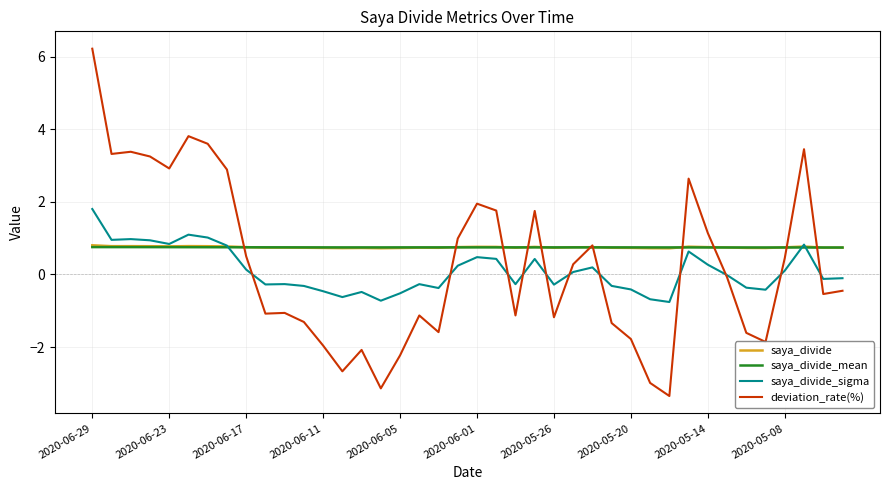

Which series has the largest range (max minus min)?

deviation_rate(%)